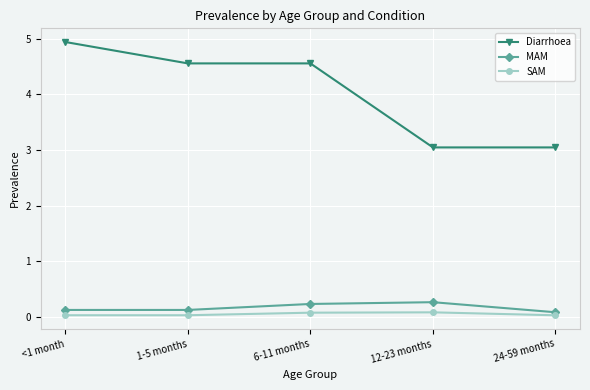

Which series has the largest range (max minus min)?

Diarrhoea